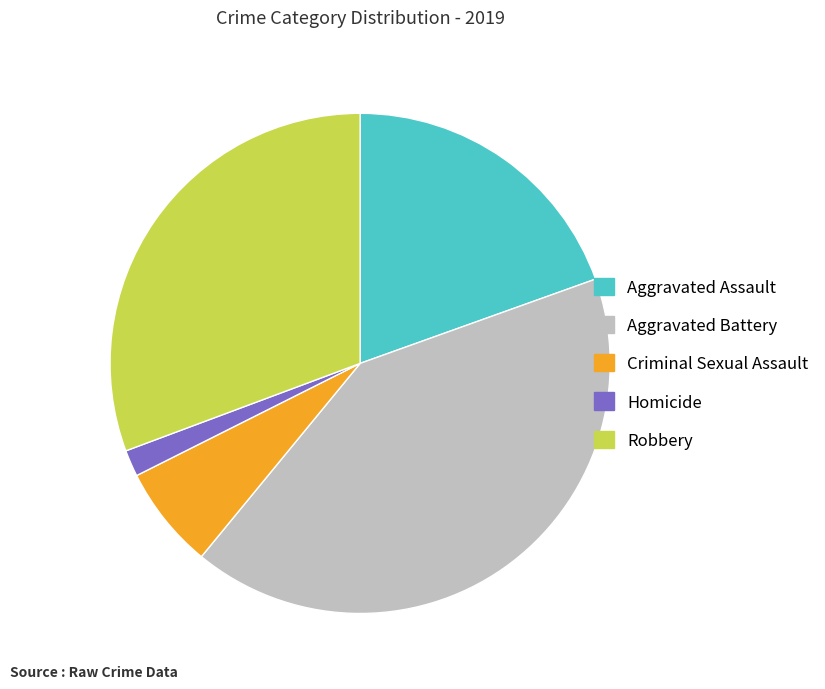

Is Robbery the majority of the pie?

No